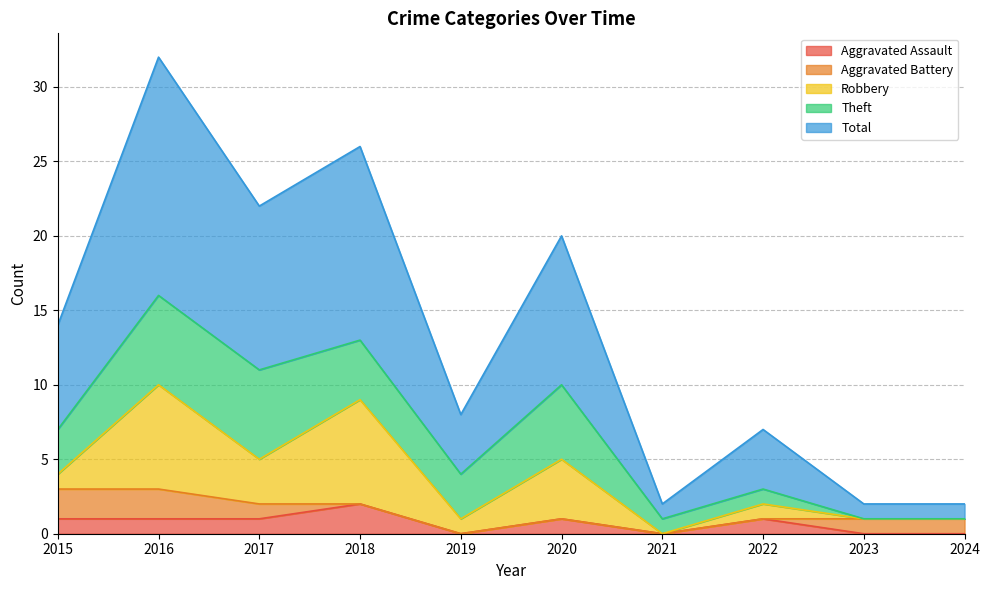

What is the value of the Theft point at the 1st from the left?

3